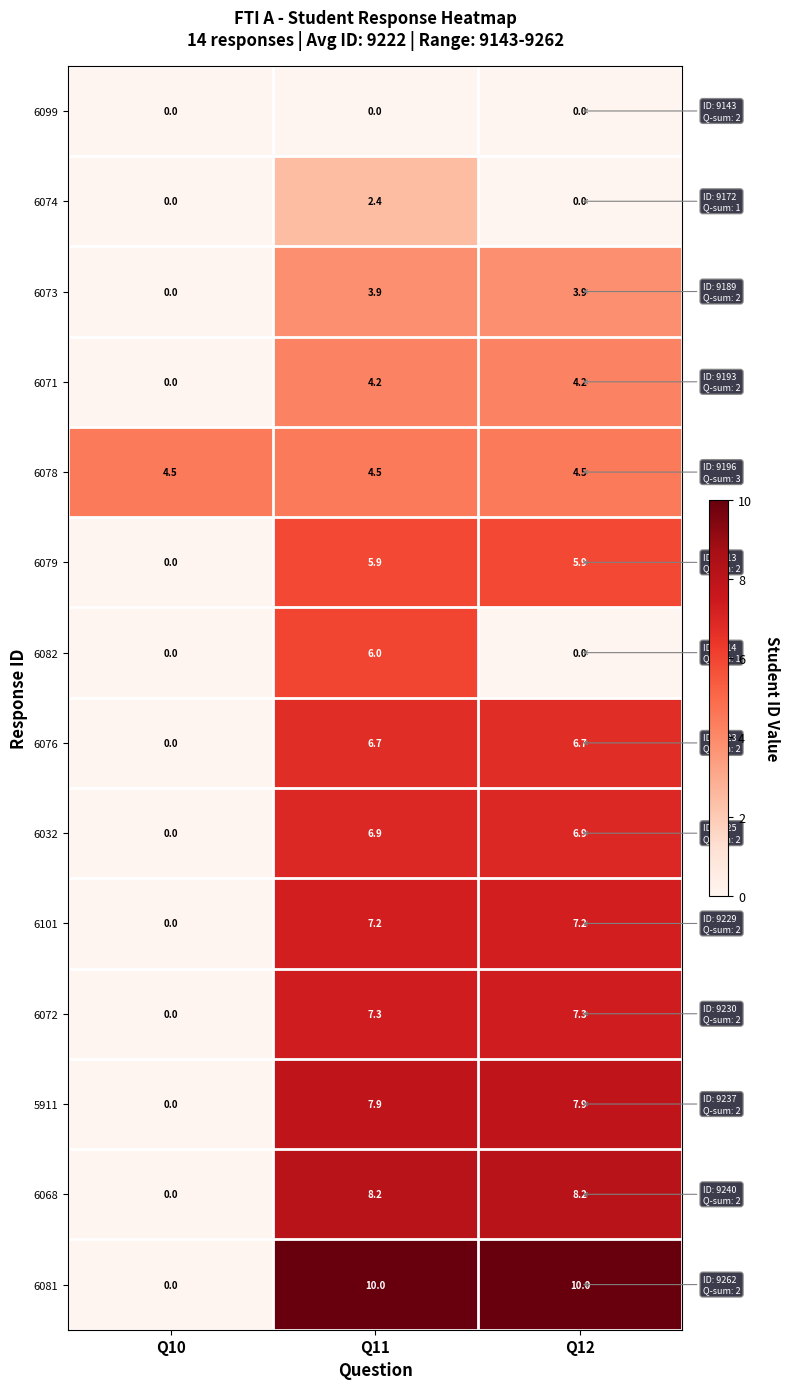

Rank the series by their maximum value, from lowest to highest.

6099, 6074, 6073, 6071, 6078, 6079, 6082, 6076, 6032, 6101, 6072, 5911, 6068, 6081